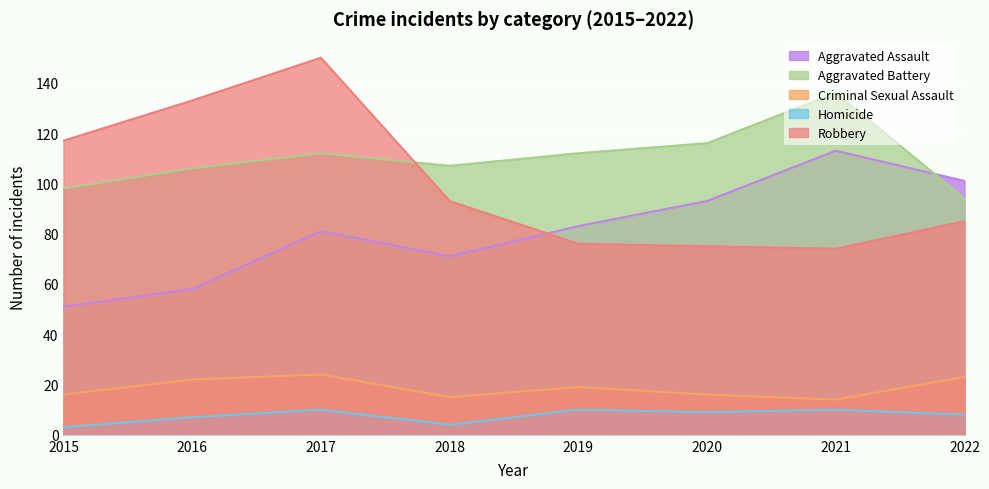

Where is the first local minimum for Aggravated Battery?

2018